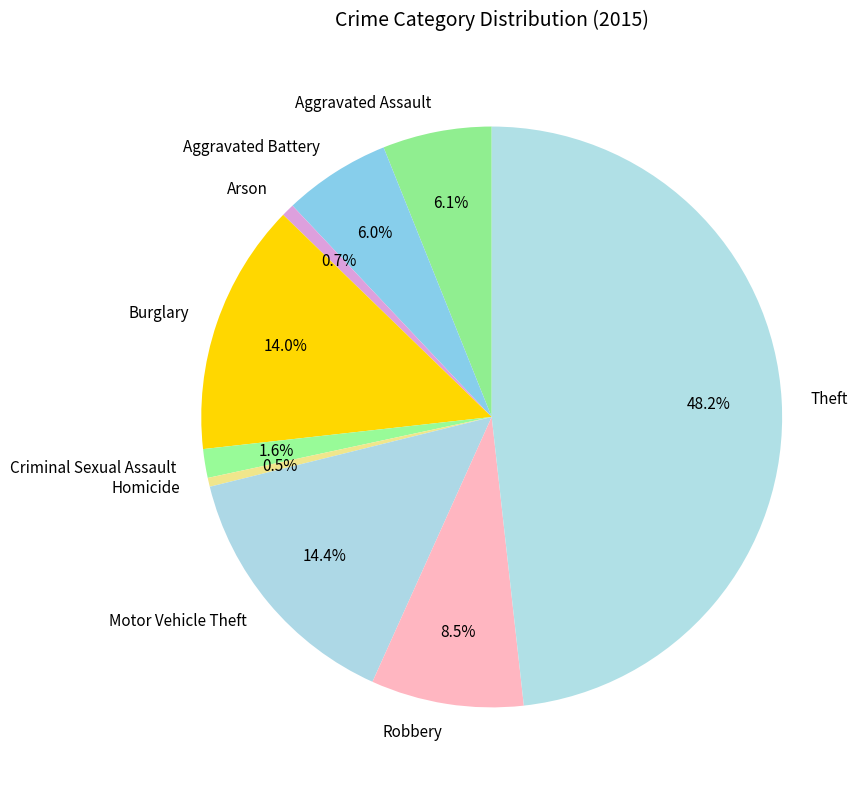

Between Criminal Sexual Assault and Robbery, which is larger?

Robbery